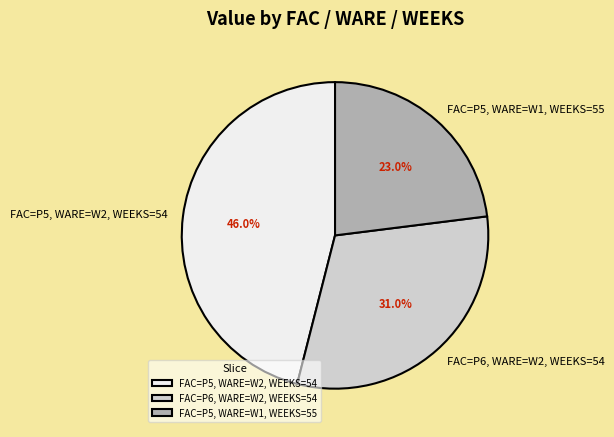

What is the smallest slice in the pie chart?

FAC=P5, WARE=W1, WEEKS=55